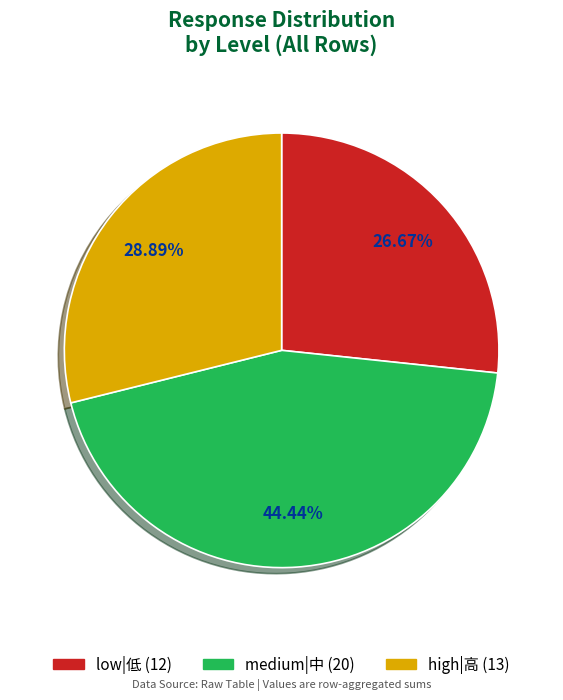

Is there a majority slice in this chart?

No